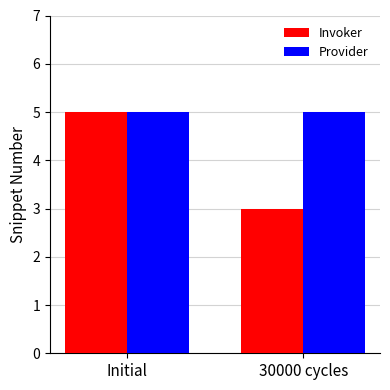

Which series has the largest range (max minus min)?

Invoker